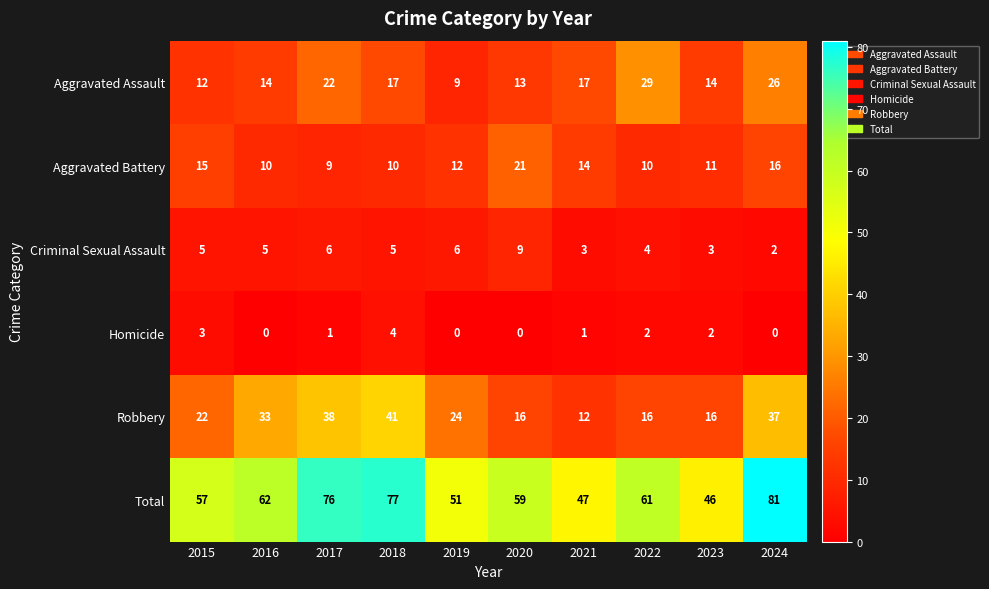

Which series has the largest range (max minus min)?

Total